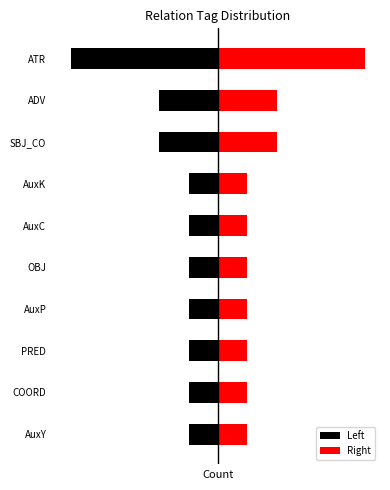

How many groups of bars are there?

10